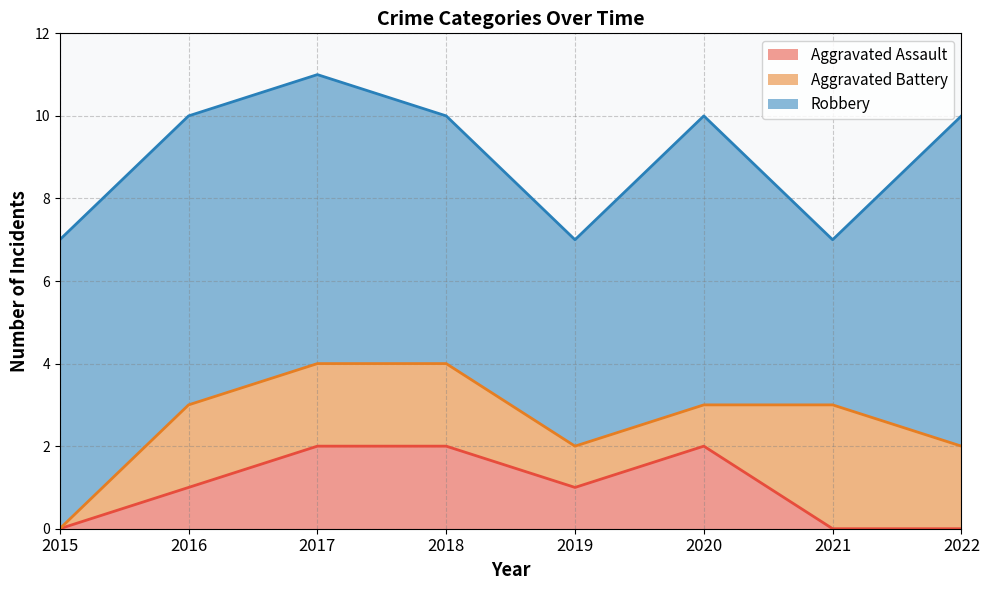

How many interior local valleys does the Robbery series have?

2